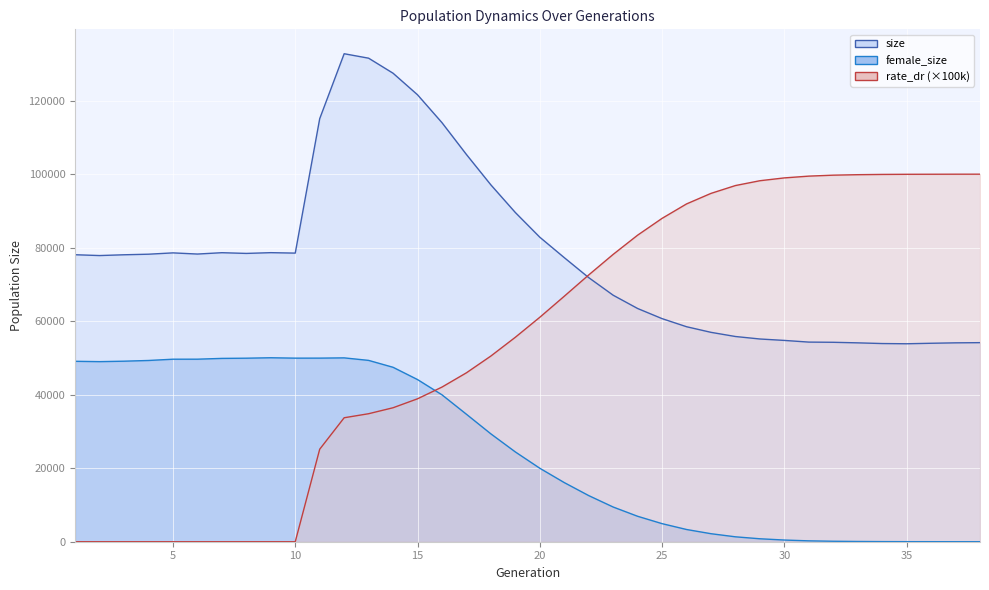

How many data points does each series have?

38